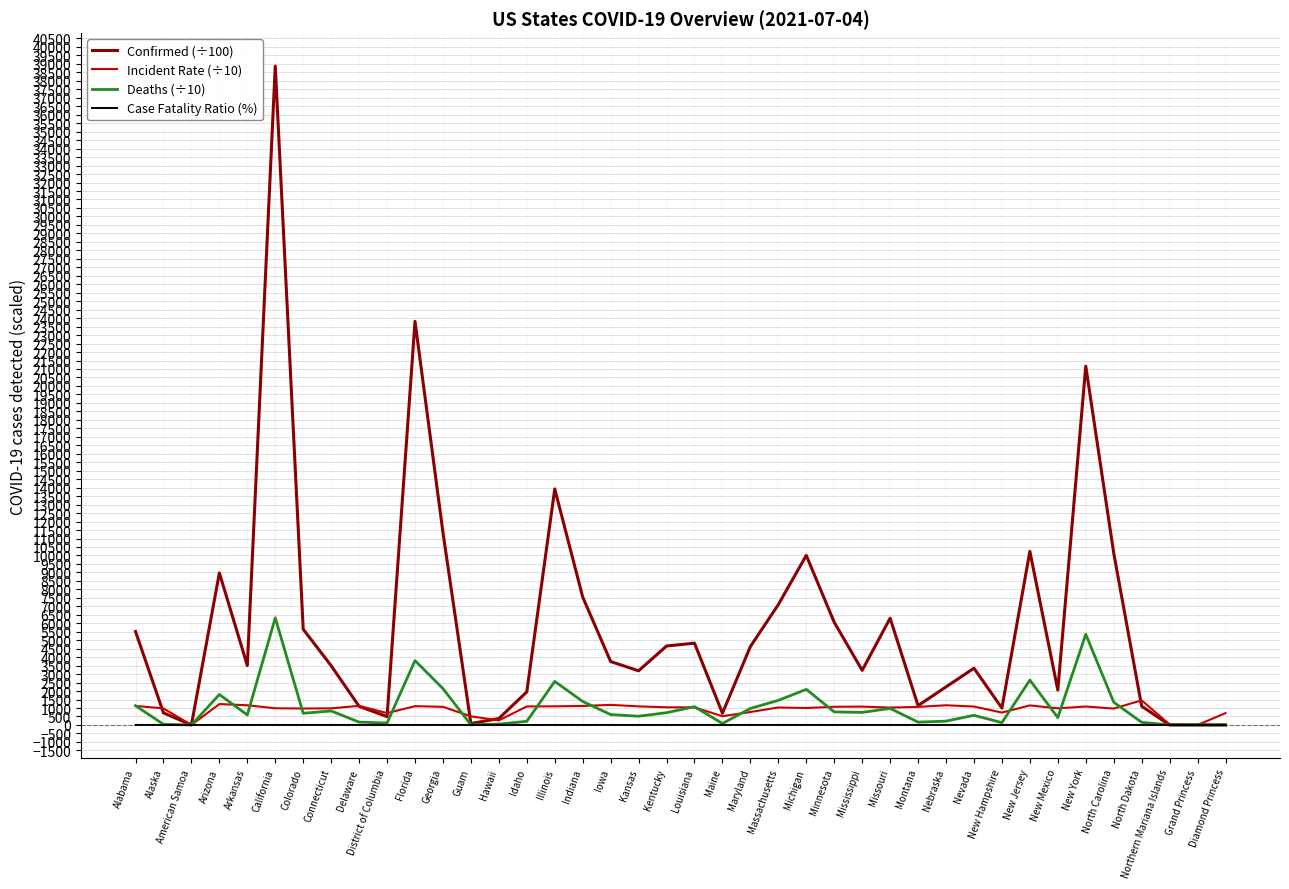

True or false: Deaths (÷10) has a value of 3525.3 at Georgia.

False